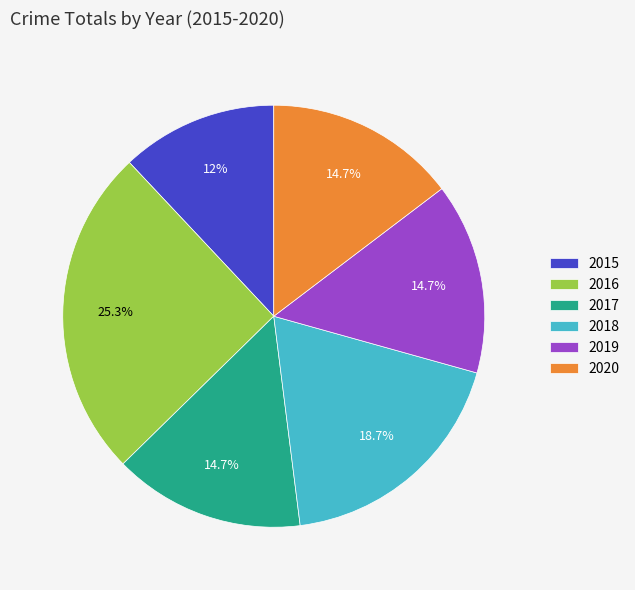

Does 2017 represent more than half of the total?

No